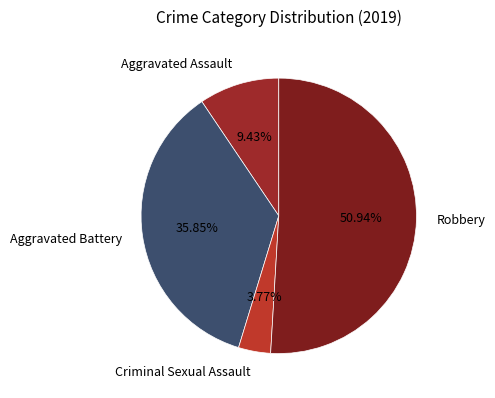

To the nearest percent, what percentage of the pie is Aggravated Battery?

36%